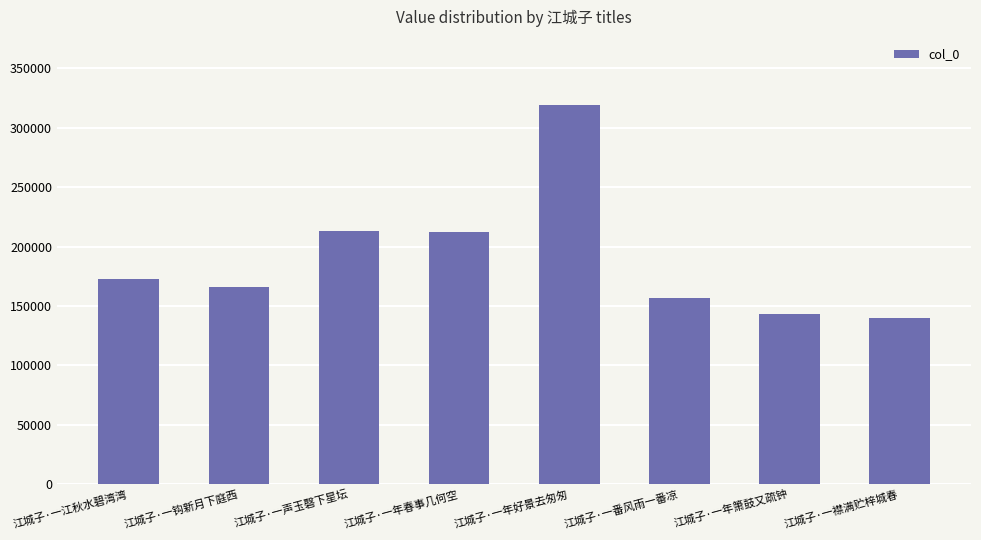

What is the greatest value displayed?

319003